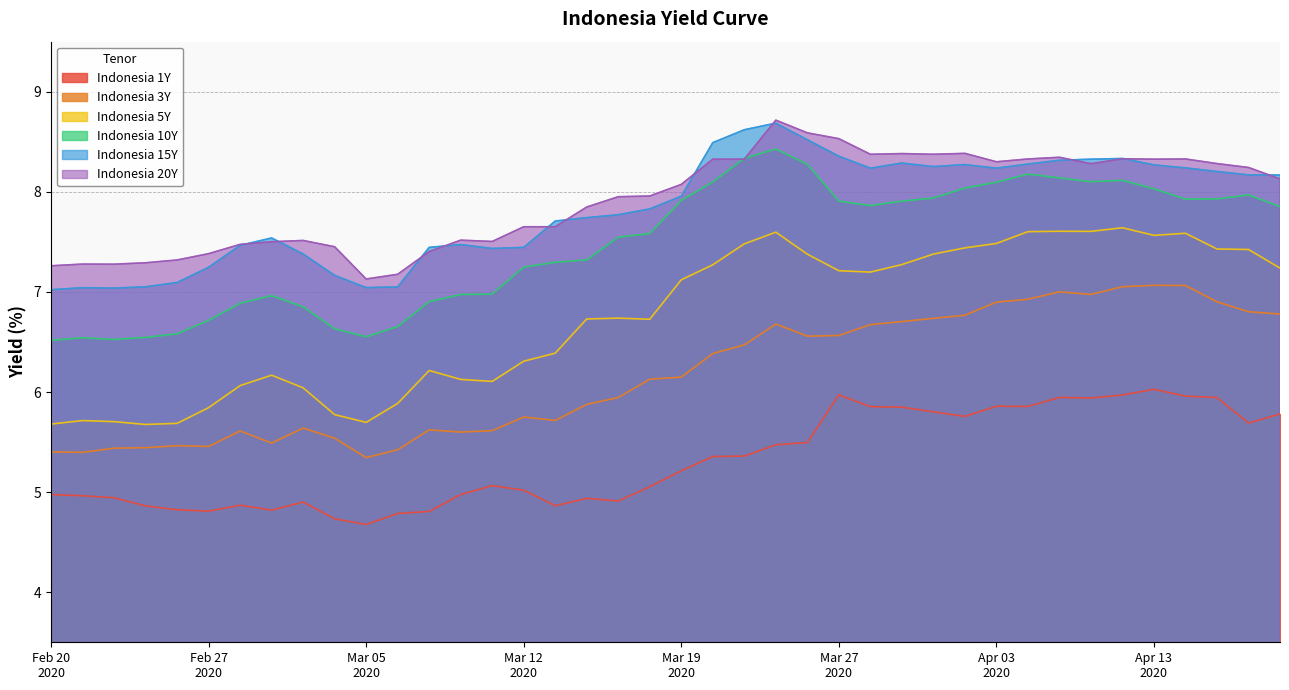

What position from the right is 2020-03-11?

26